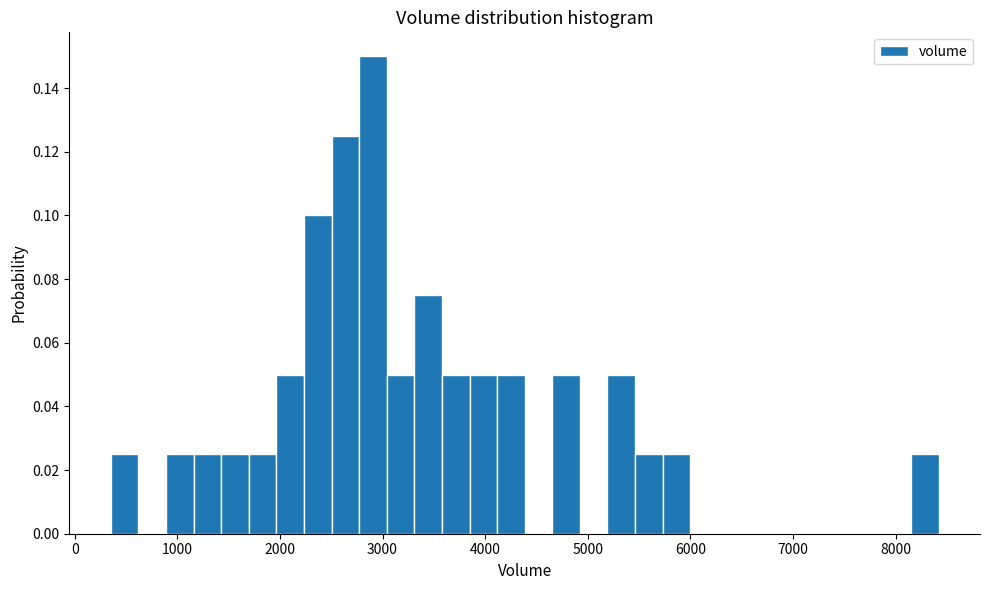

Around what value on the x-axis is the tallest bar? Give the approximate position of its centre, as read against the axis.

2900